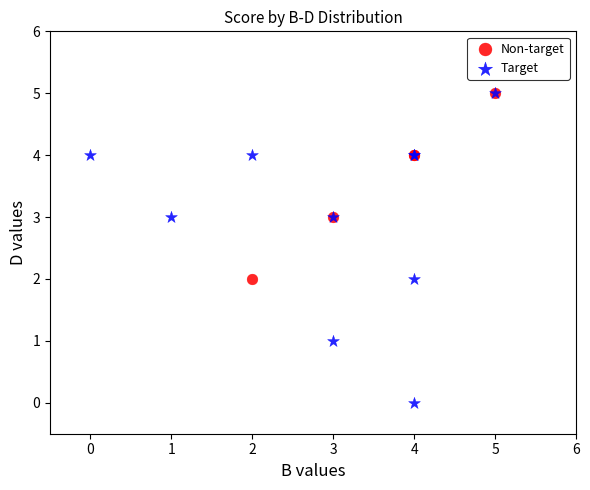

Which series has the widest spread of Y values?

Target